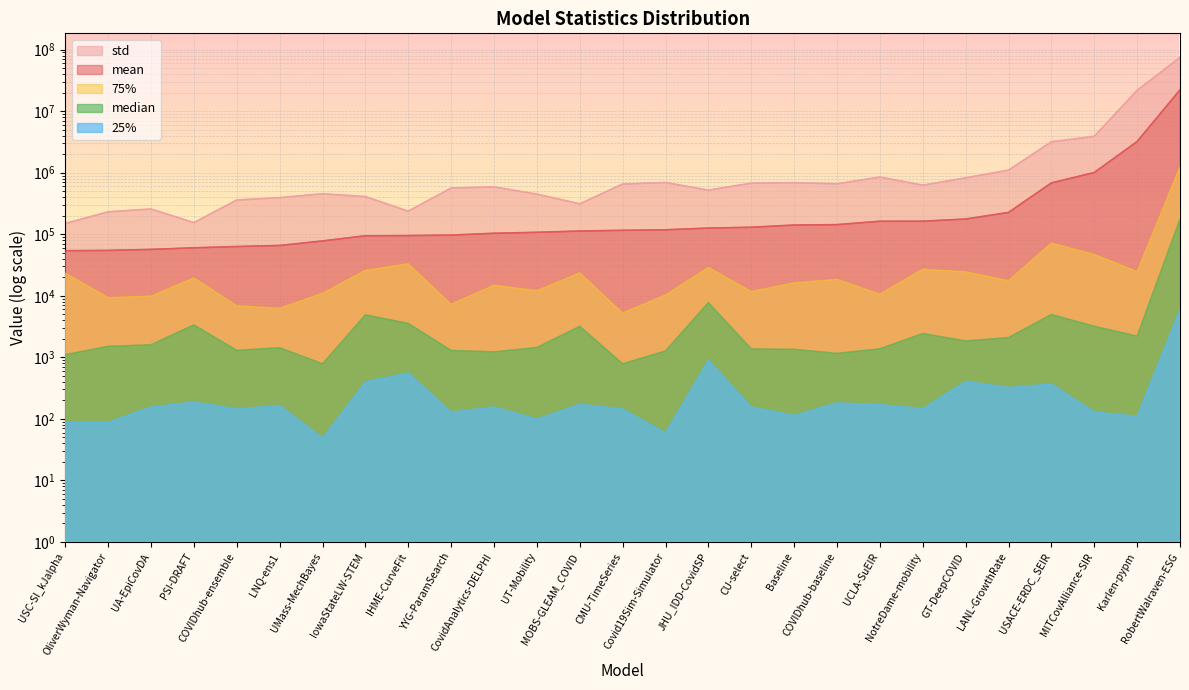

How many values in the std series exceed 587737?

14